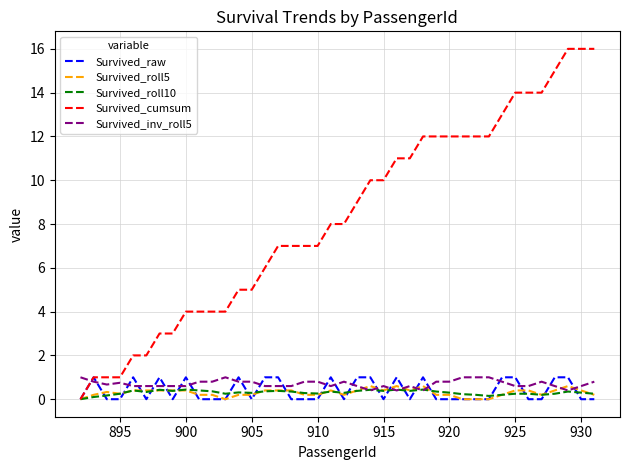

Which series has the largest range (max minus min)?

Survived_cumsum